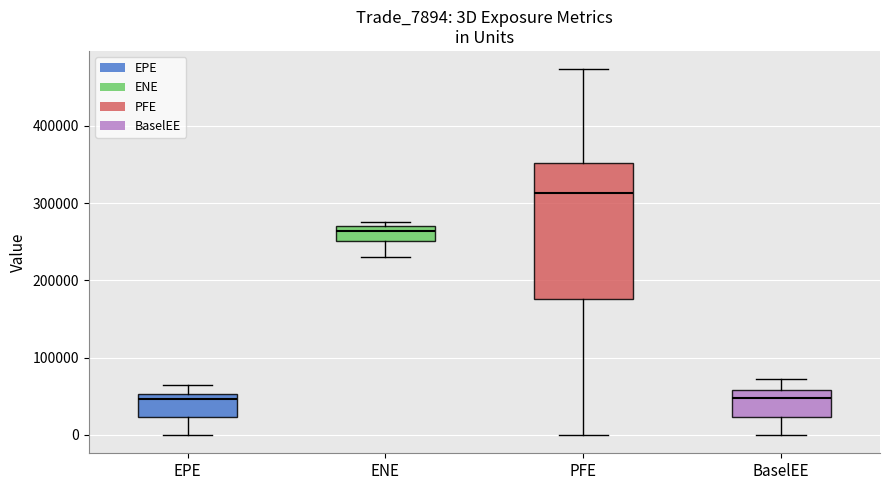

Which box's median line is the highest?

PFE